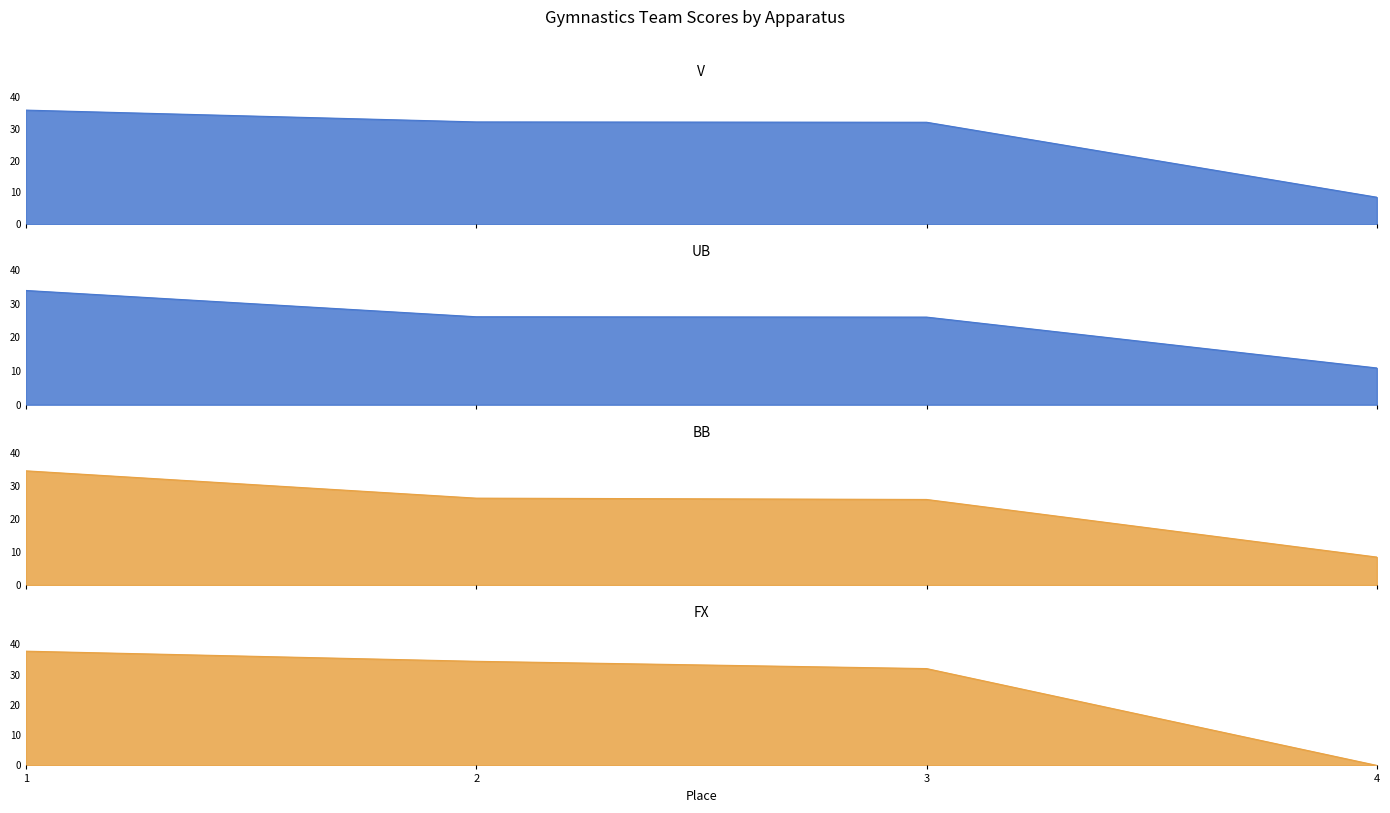

The UB series shows 26.0 at 3. True or false?

True